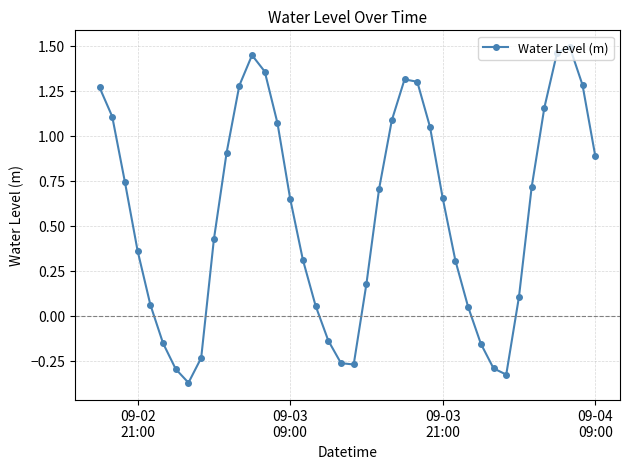

How many points are higher than both their immediate neighbors (excluding endpoints)?

3